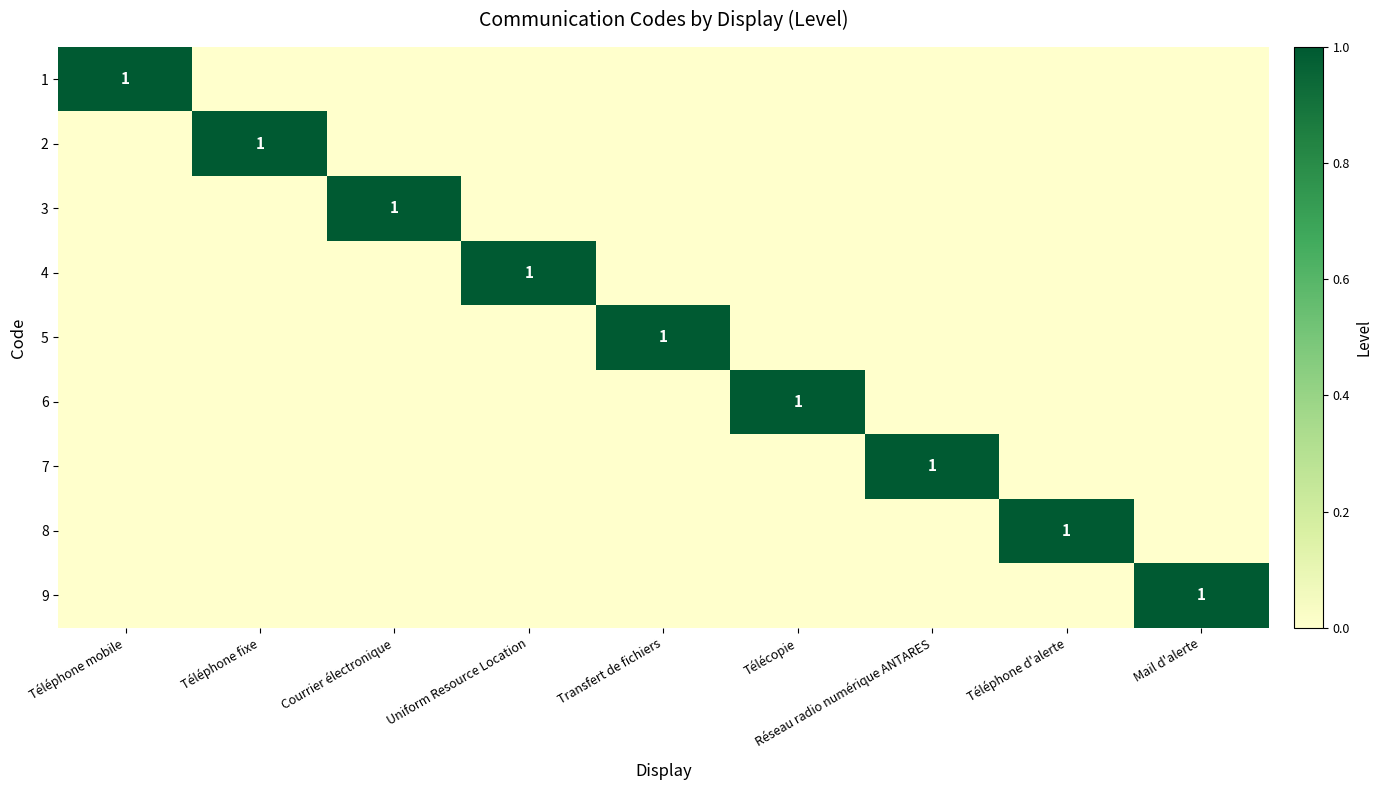

The 9 series shows 1 at Mail d'alerte. True or false?

True